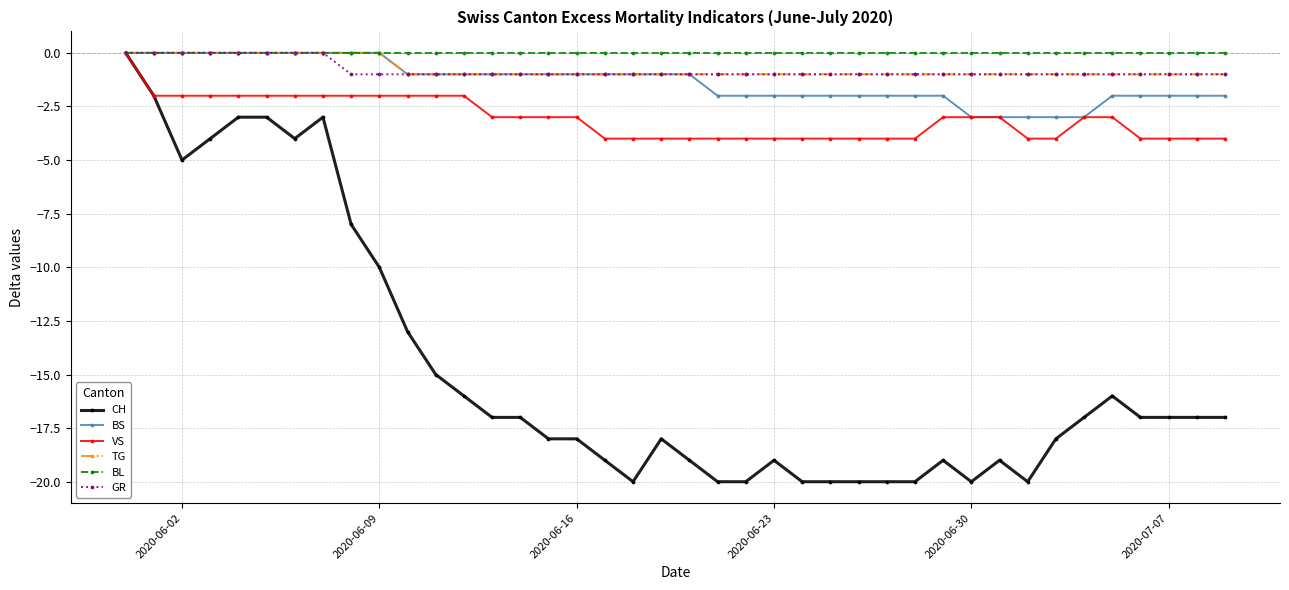

What is the value of the CH point at the 30th from the left?

-19